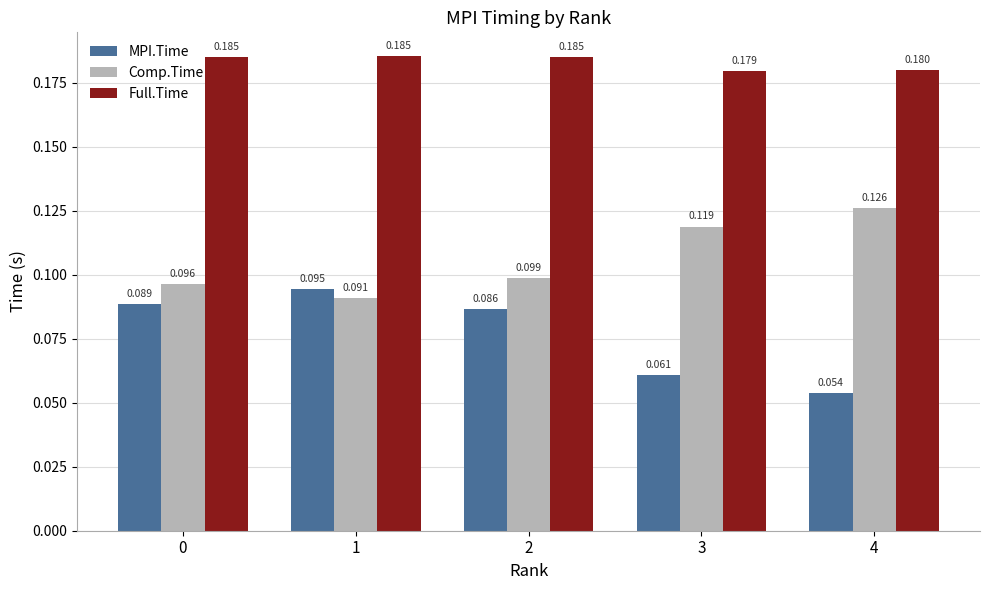

Between 1 and 4, which series saw the biggest shift?

MPI.Time